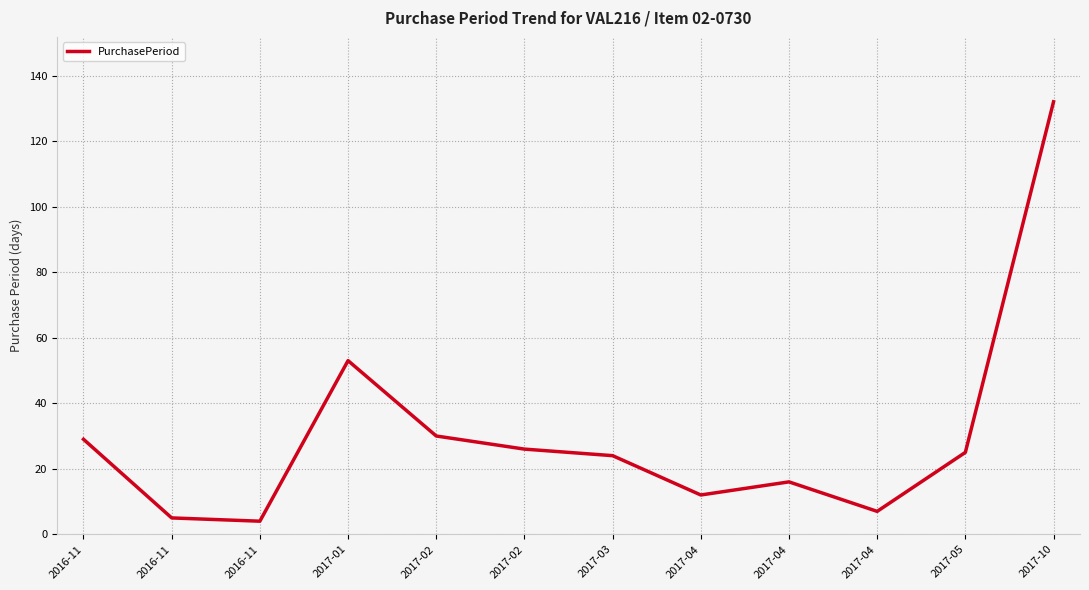

What is the difference between the values at 2017-03 and 2016-11?

5